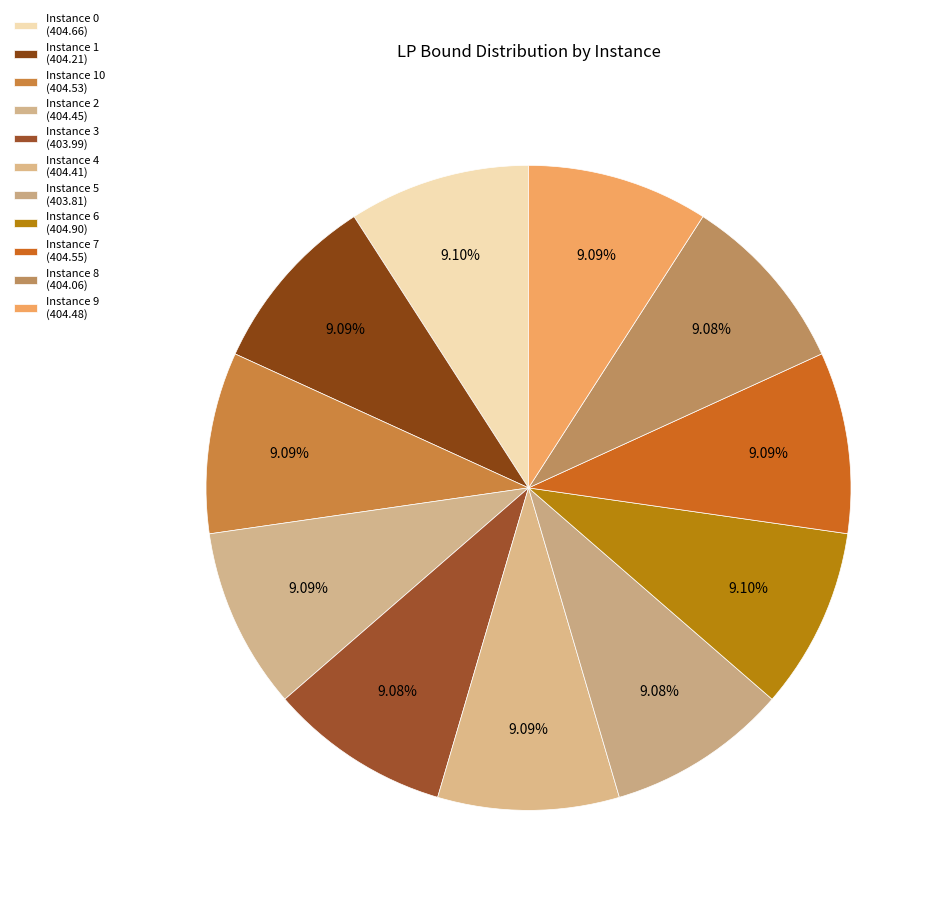

Does any single category account for the majority?

No